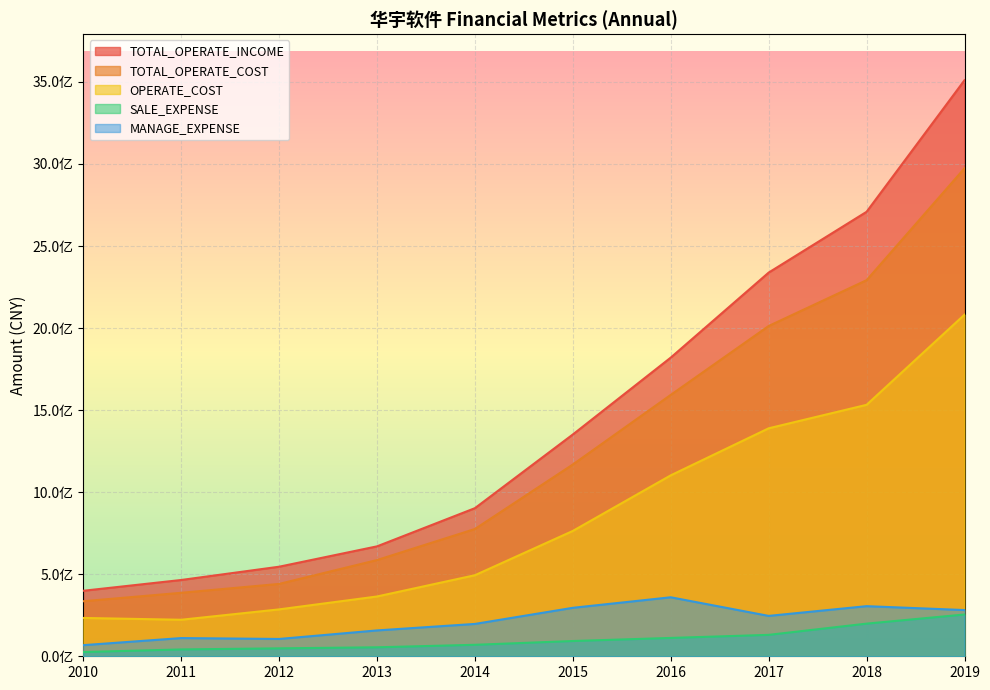

Read the OPERATE_COST value at 2012.

285727573.3